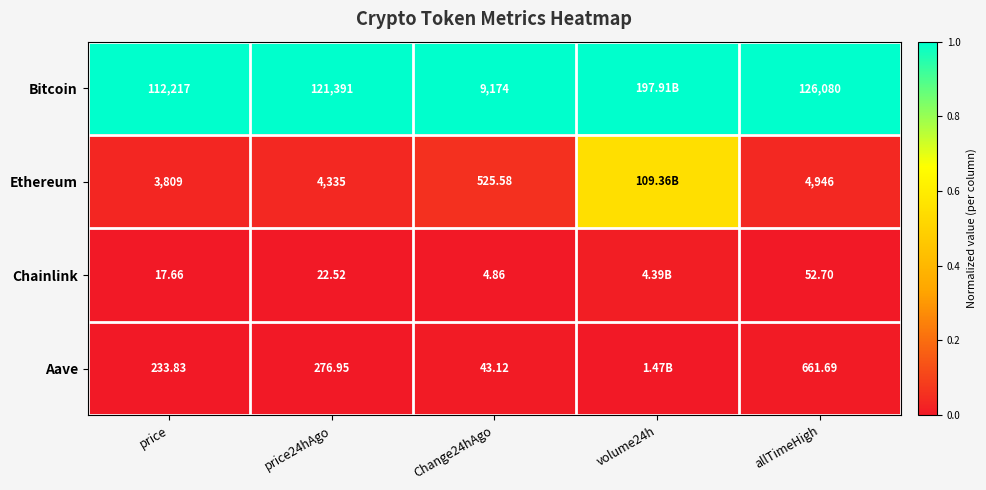

At Change24hAgo, list the series in order from largest to smallest.

Bitcoin, Ethereum, Aave, Chainlink